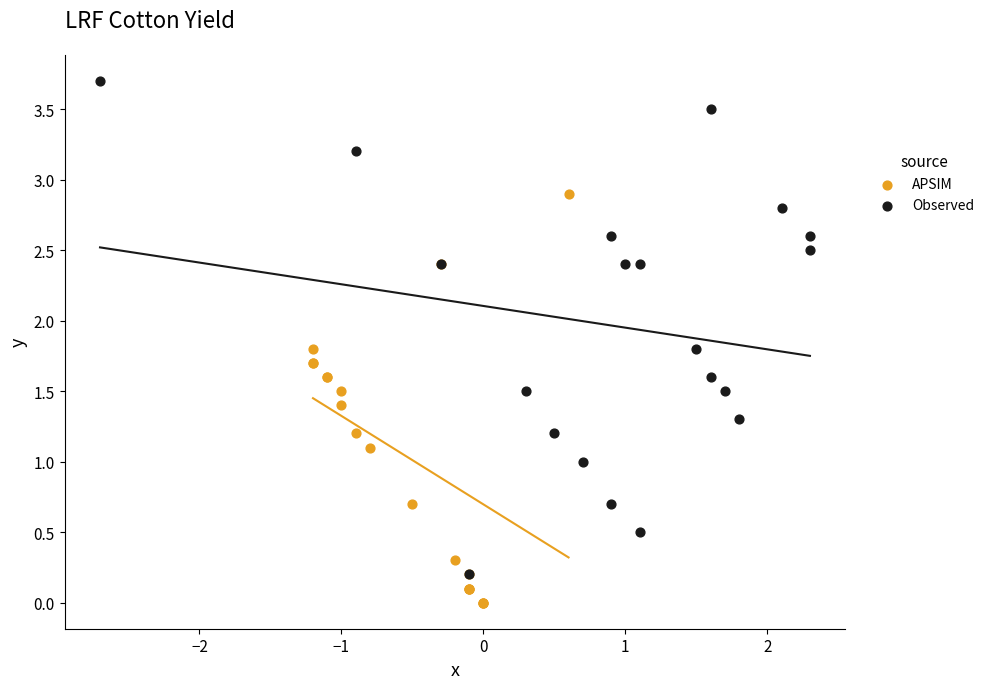

What are all the series names shown in the legend?

APSIM, Observed